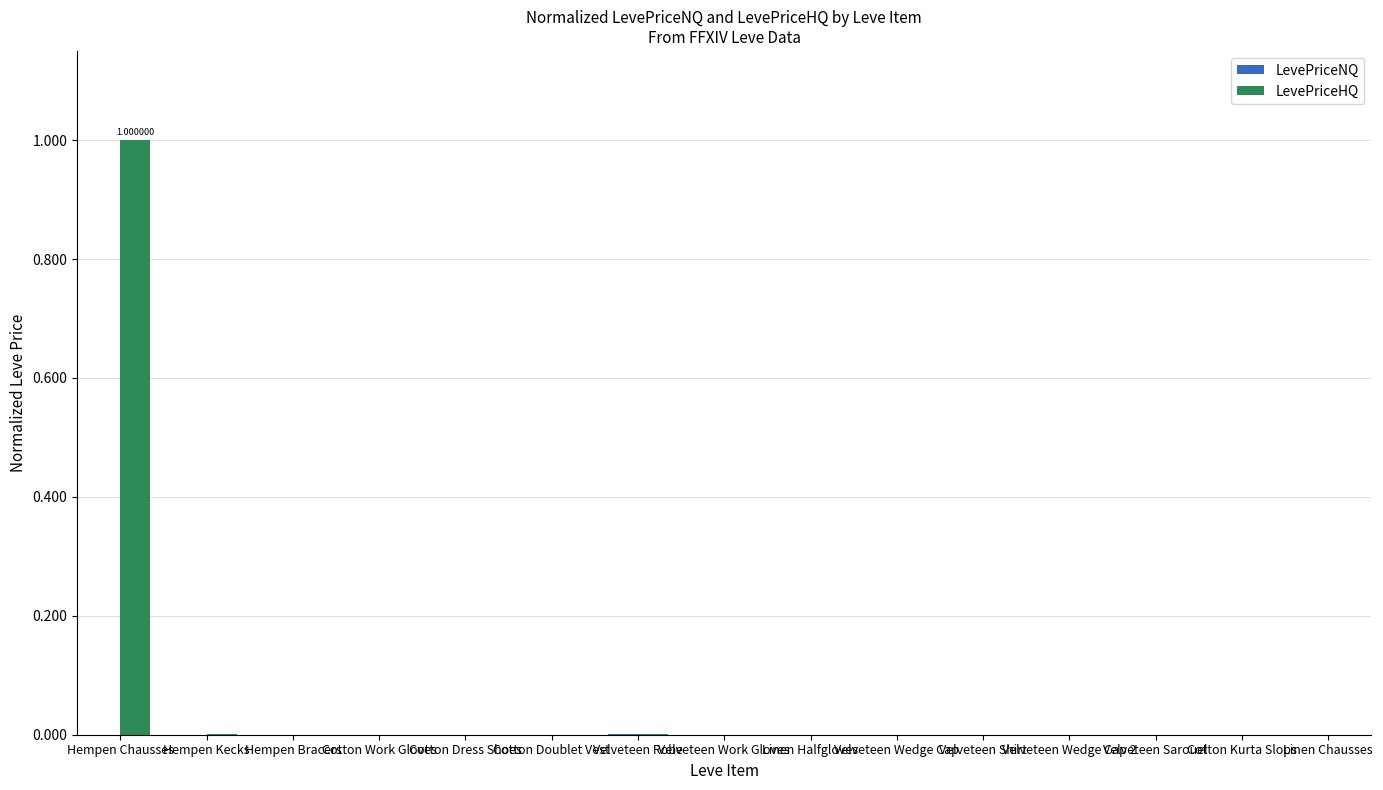

Which series has the largest total across all categories?

LevePriceHQ